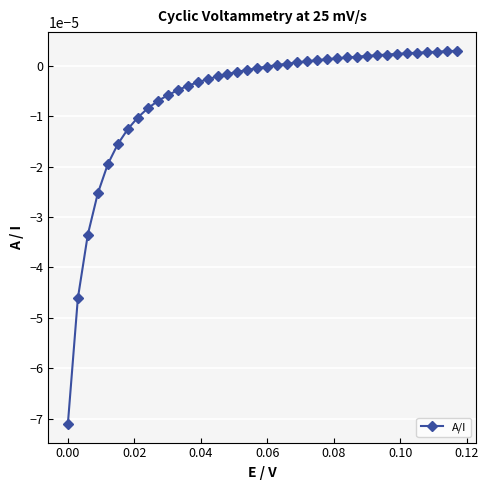

Count the number of data series in this chart.

1